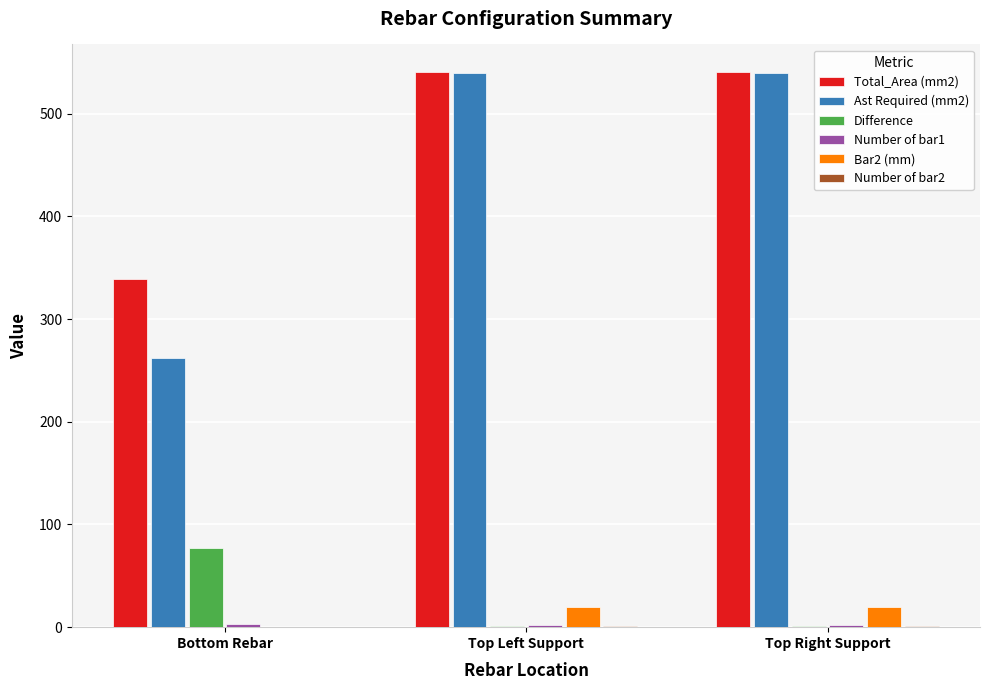

Is the value of Bar2 (mm) at Top Right Support greater than the value of Total_Area (mm2) at Bottom Rebar?

No